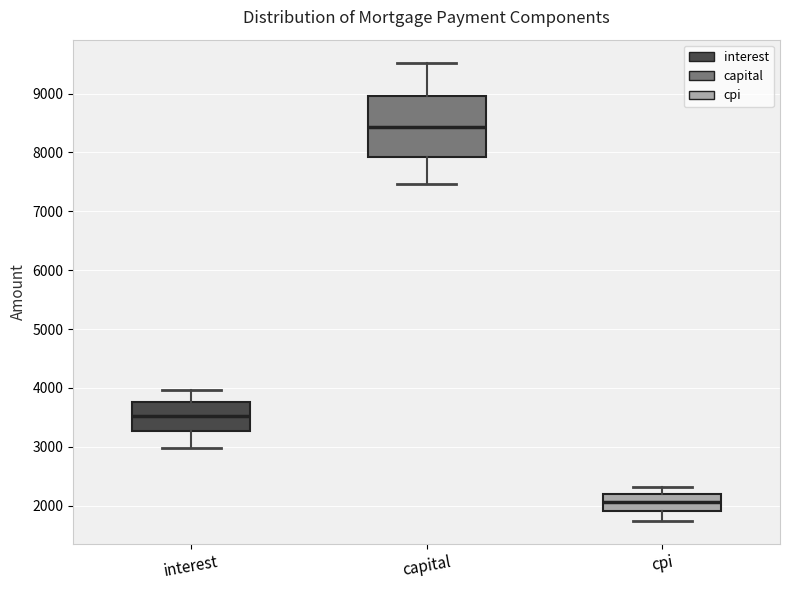

Which box has the lowest median line?

cpi